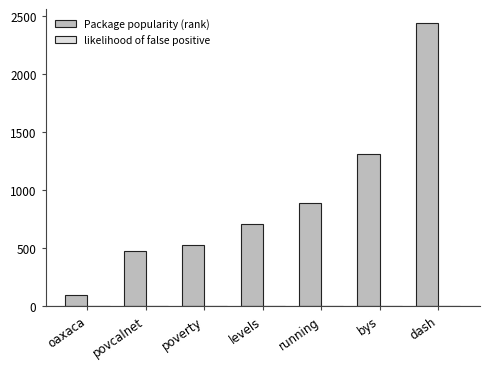

What is the maximum value for Package popularity (rank)?

2436.0